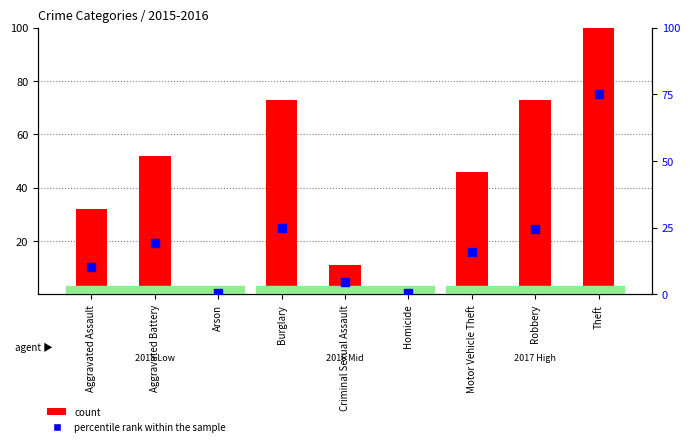

Is the value of percentile rank within the sample at Aggravated Assault greater than the value of count at Criminal Sexual Assault?

No